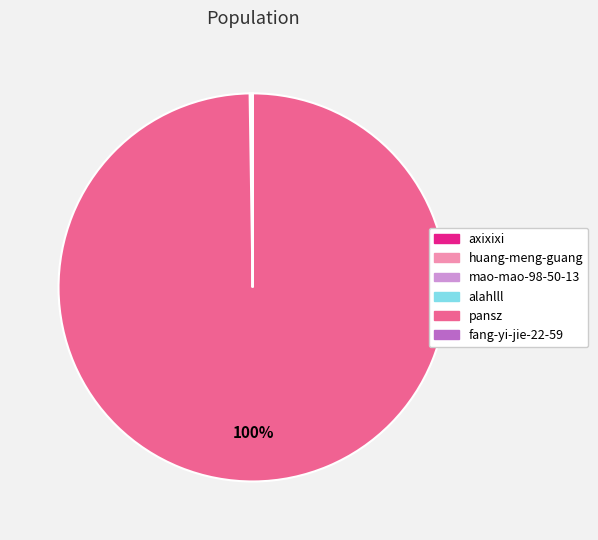

Which category has the biggest portion of the pie?

pansz